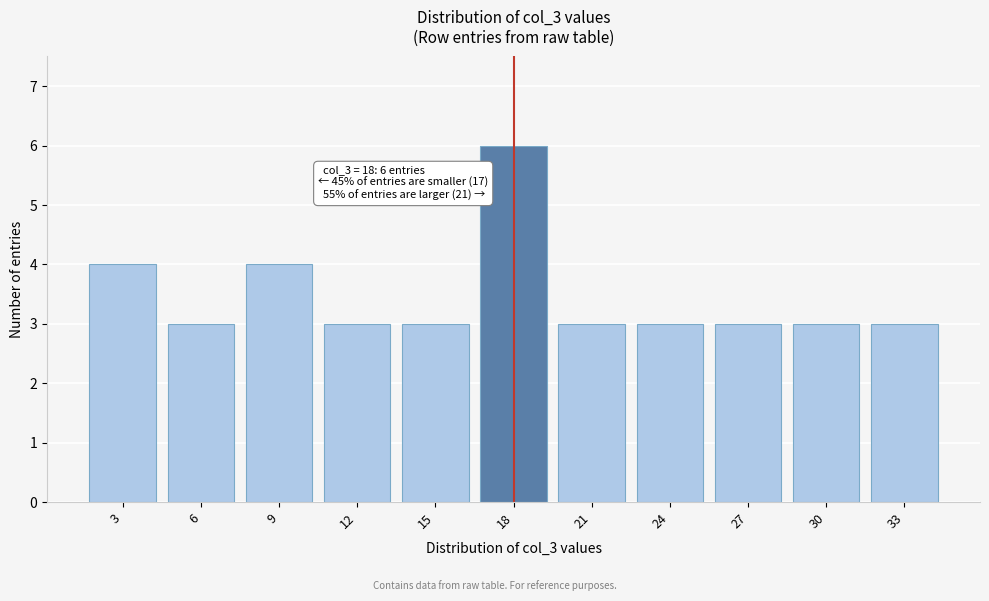

Reading left to right, what are all the values shown in this chart?

4	3	4	3	3	6	3	3	3	3	3